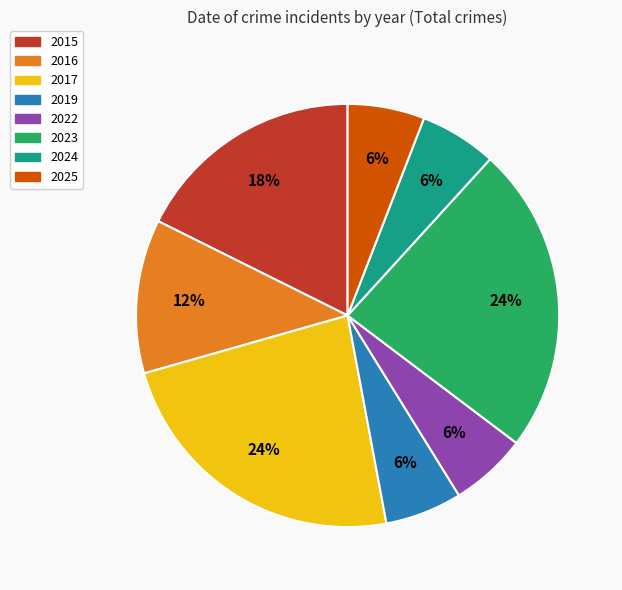

Does 2024 represent more than half of the total?

No